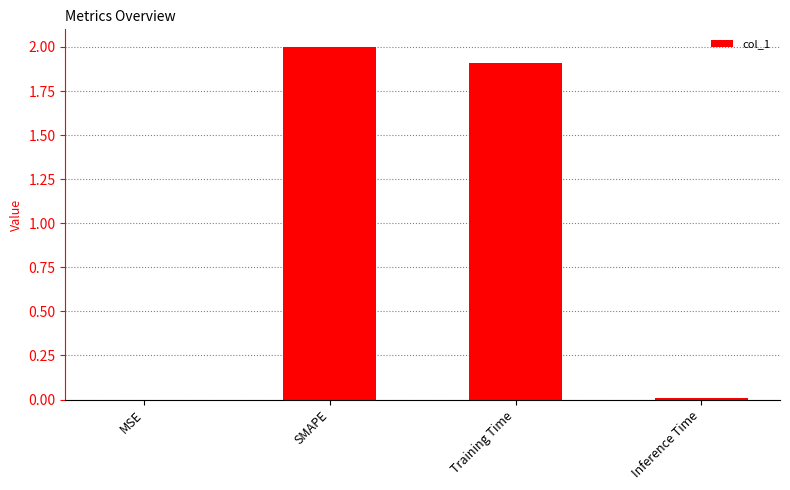

Are the bars horizontal?

No